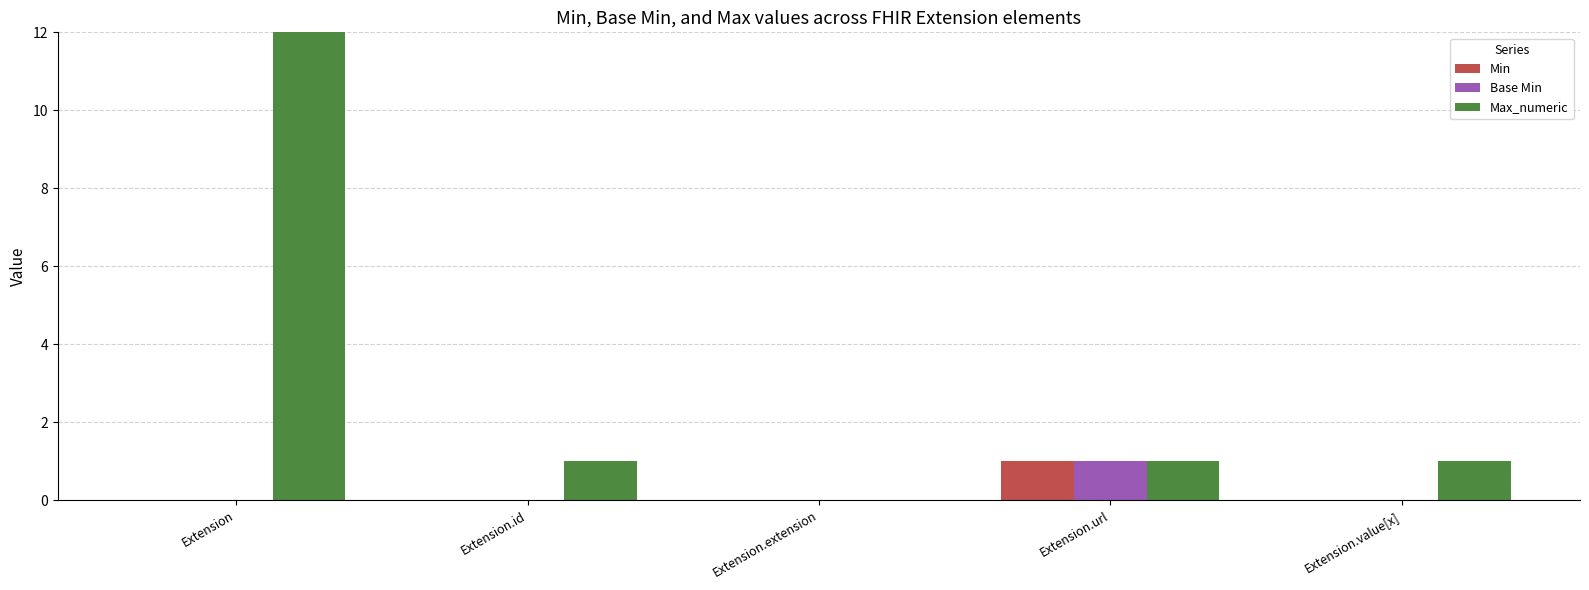

Is the value of Min at Extension.extension greater than the value of Max_numeric at Extension.value[x]?

No